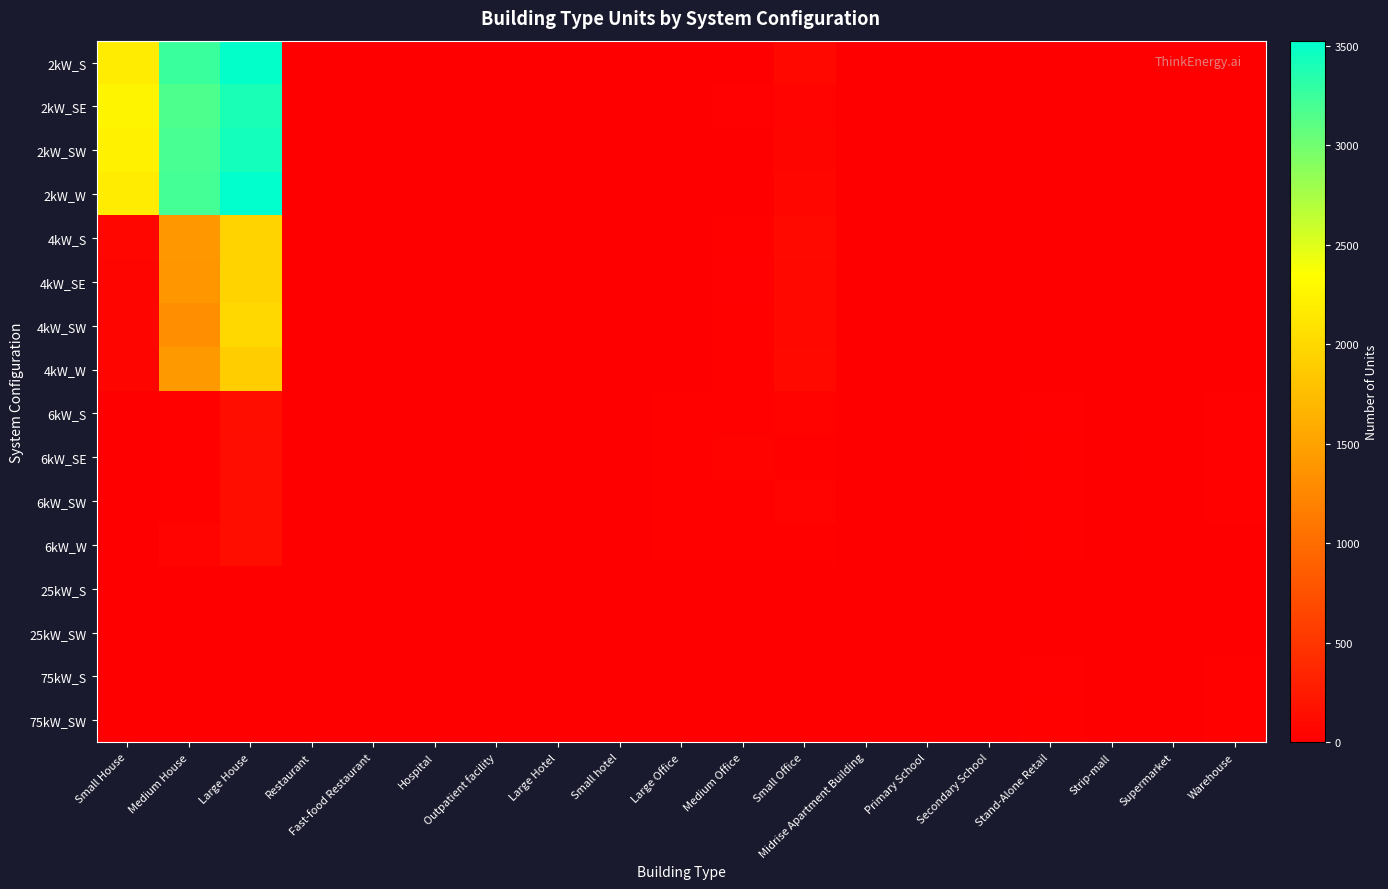

What is the difference between the highest and lowest values at Outpatient facility?

12